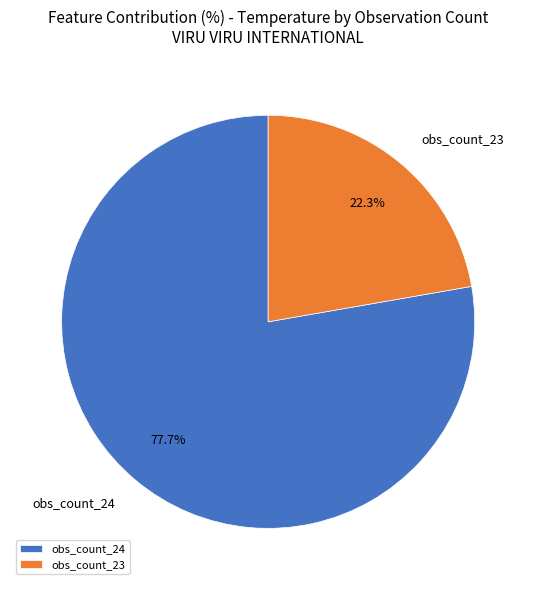

Which category has the smallest portion of the pie?

obs_count_23